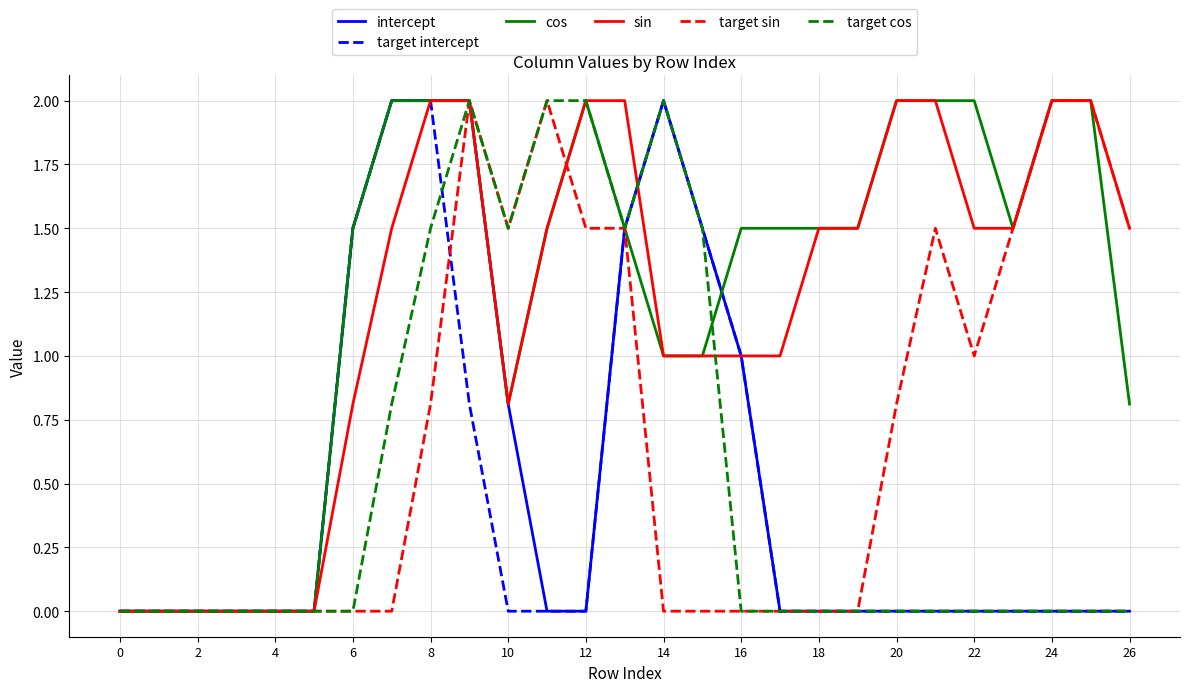

Does the chart have visible grid lines?

Yes